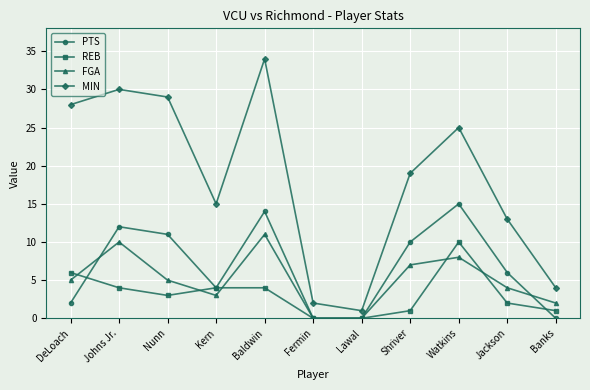

What is the difference between the maximum and minimum values in the MIN series?

33